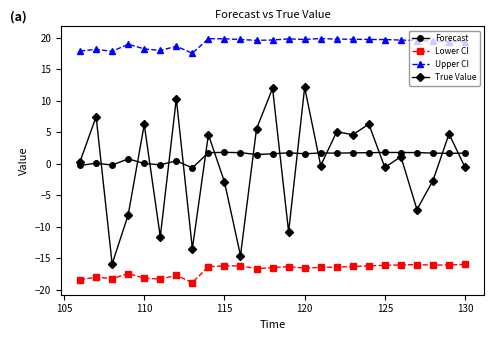

Which series has the largest total across all categories?

Upper CI